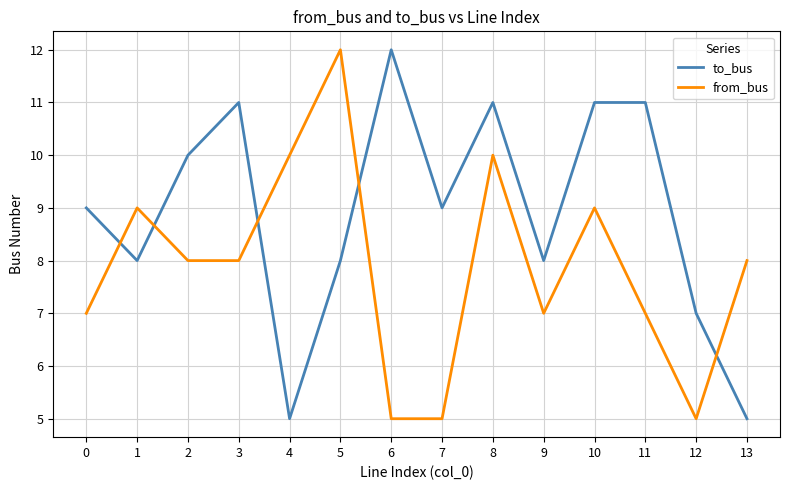

What is the approximate value of to_bus at 3?

11